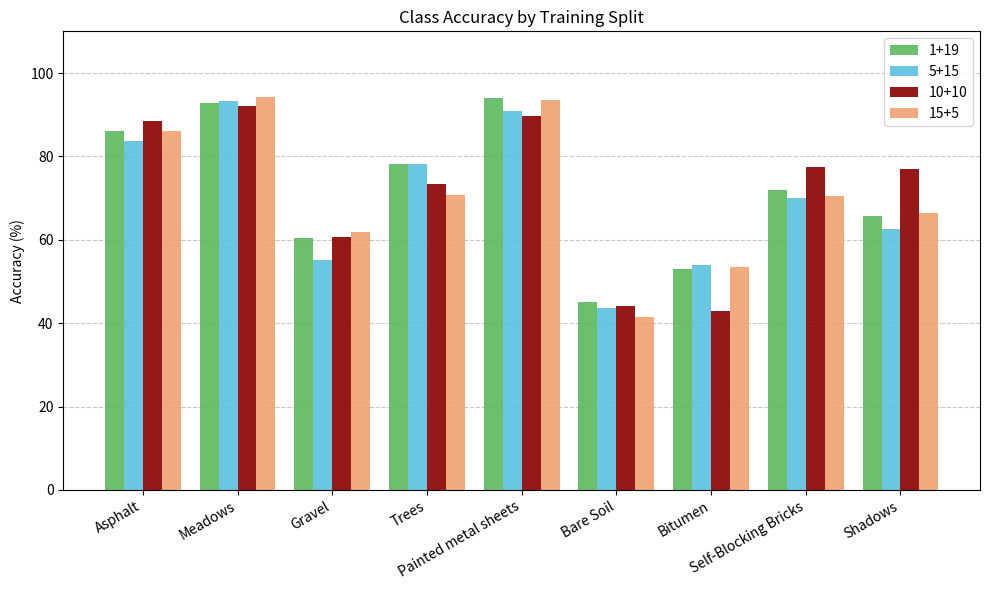

What position from the left is Painted metal sheets?

5